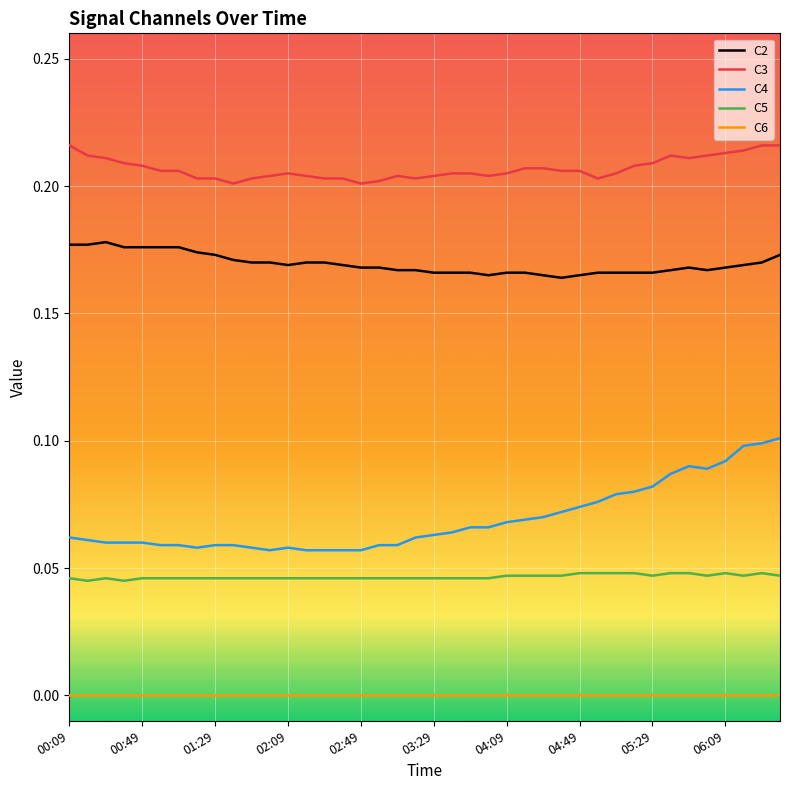

True or false: C4 and C5 intersect in this chart.

False